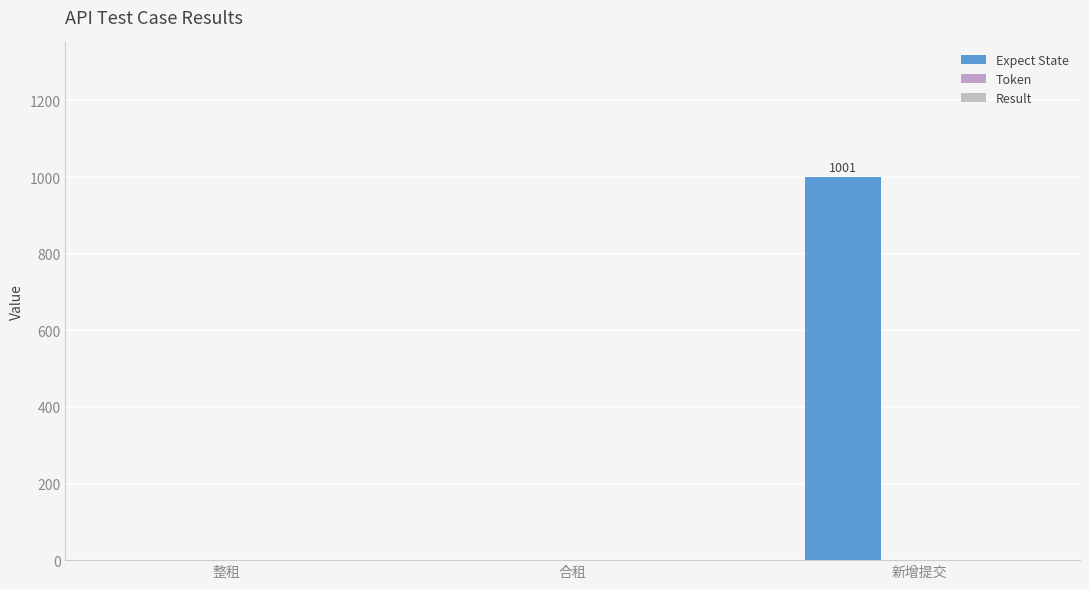

How many data points are above 0?

1